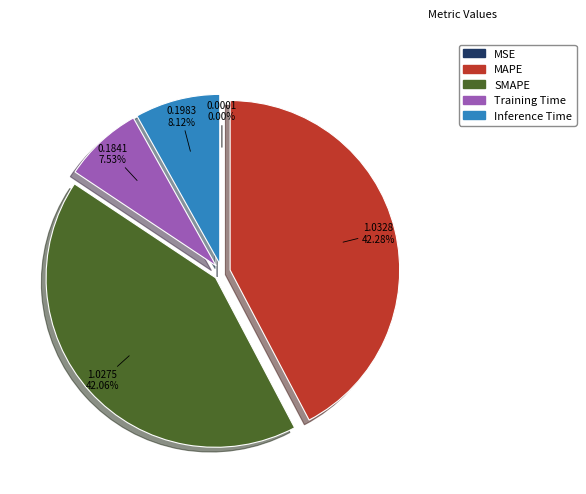

Does any single category account for the majority?

No